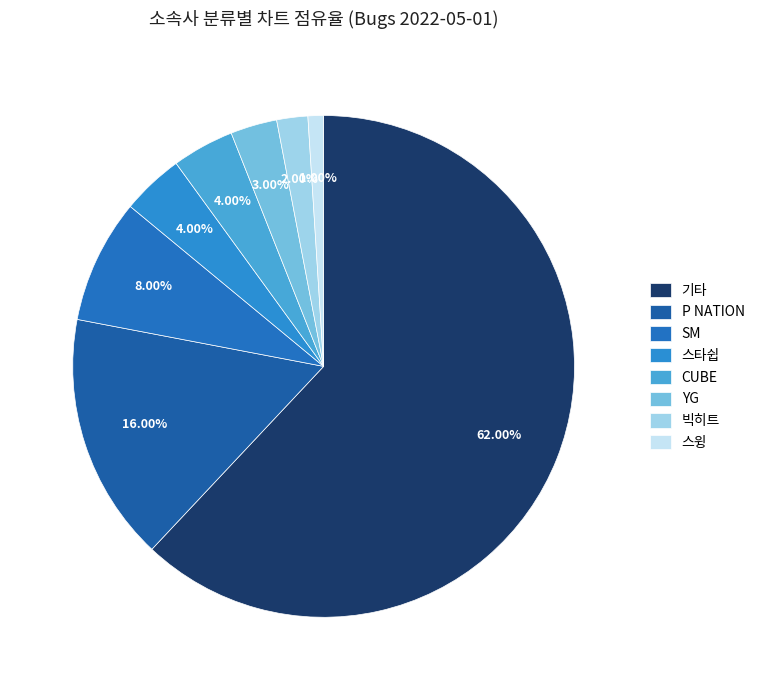

What is the change in value from SM to 스타쉽?

-4